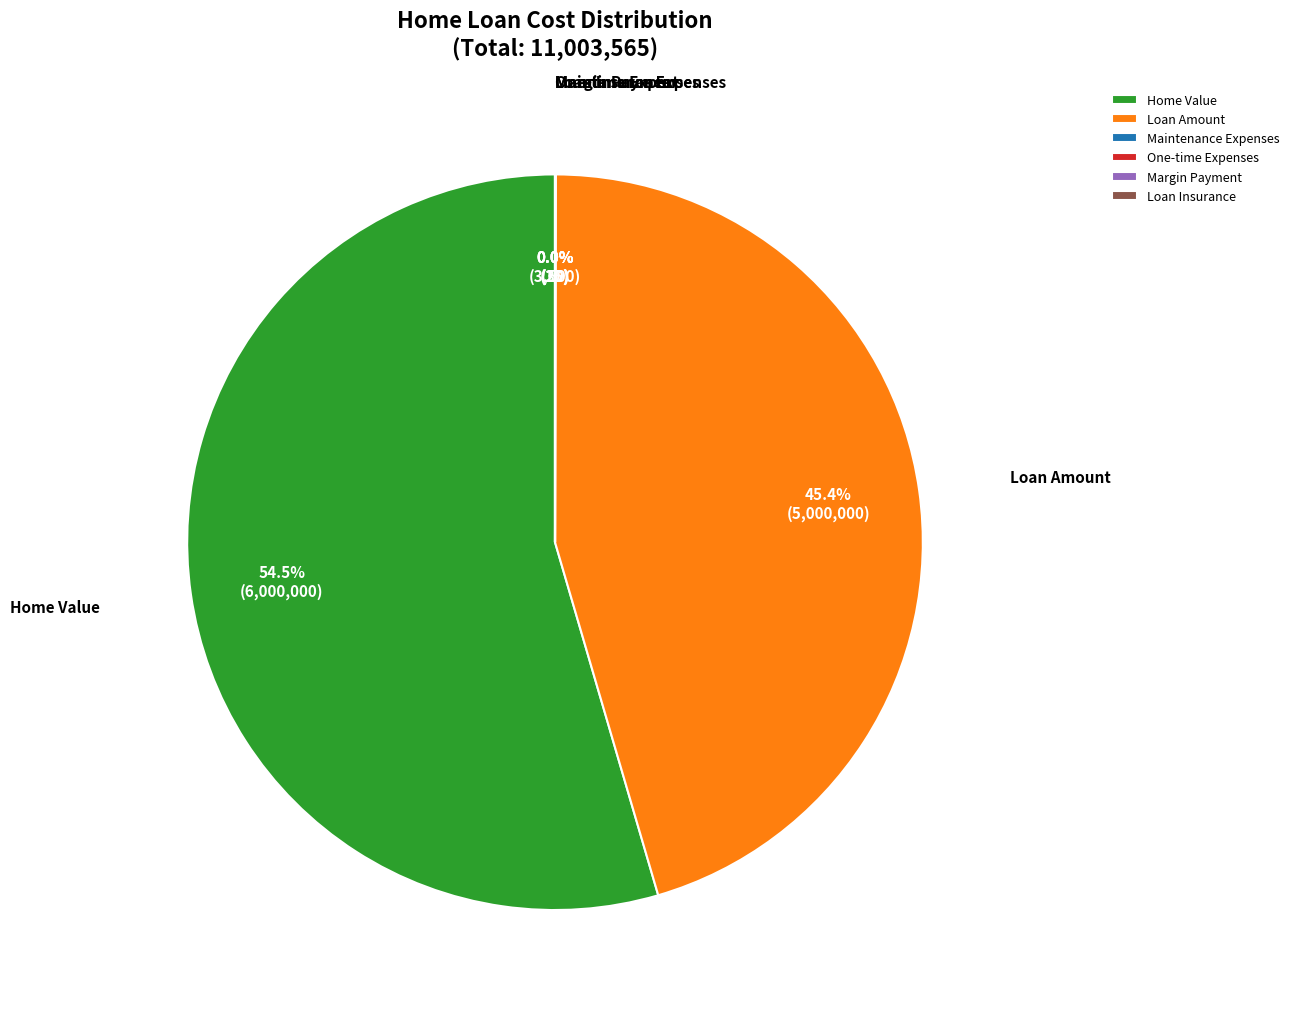

What is the largest slice in the pie chart?

Home Value